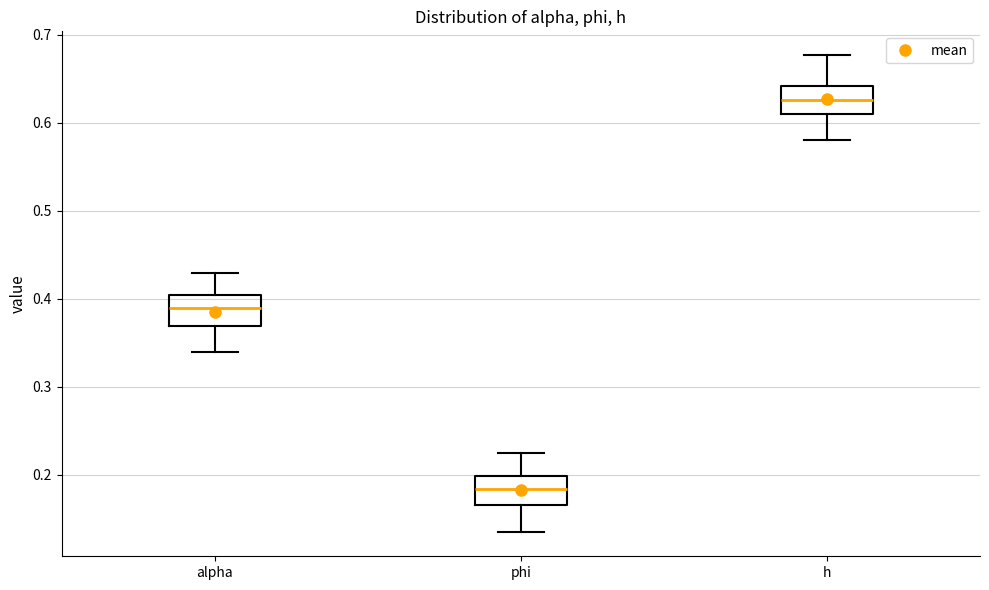

Reading left to right, transcribe this box plot: for each box, give where its median line is, the range the box spans, and where its two whiskers end, as read against the y-axis. The values are not printed on the chart, so give them approximately, as read against the axis.

alpha: median 0.39, box 0.37 to 0.40, whiskers 0.34 to 0.43
phi: median 0.18, box 0.17 to 0.20, whiskers 0.13 to 0.22
h: median 0.63, box 0.61 to 0.64, whiskers 0.58 to 0.68